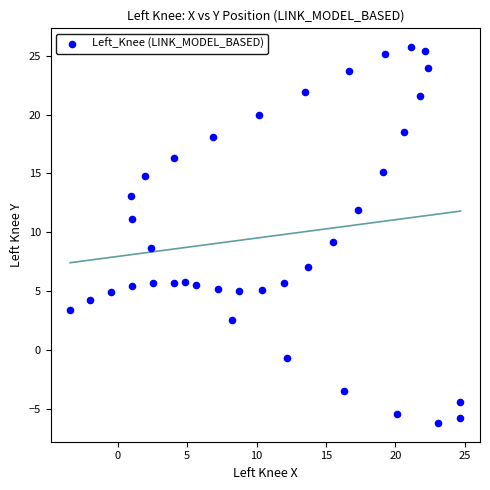

What is the range of X values (max minus min)?

28.1